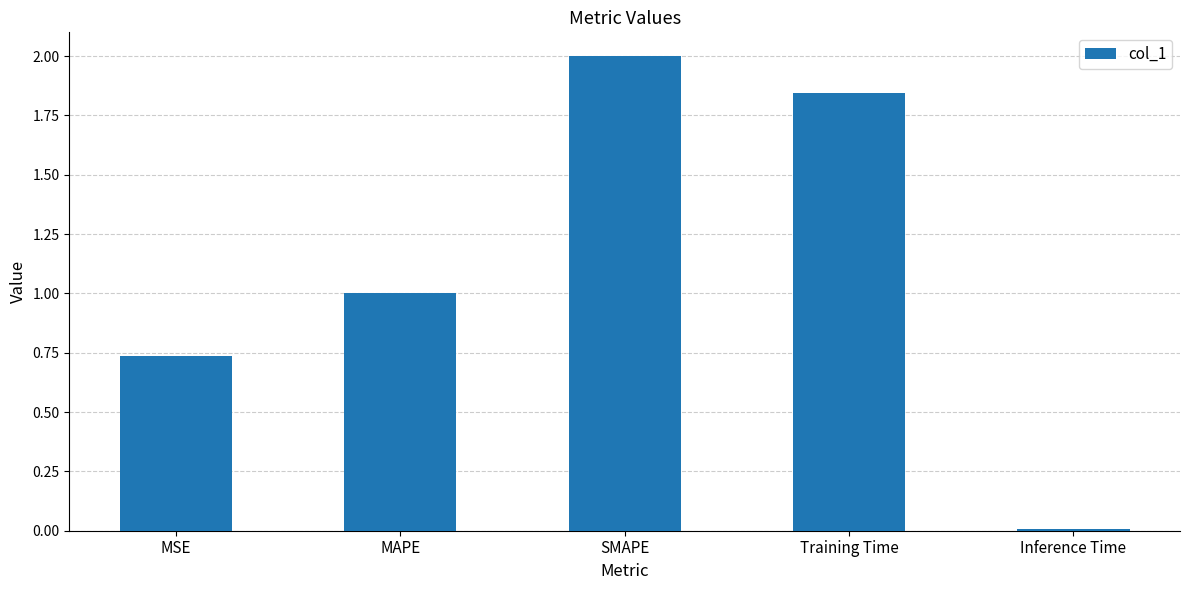

The value at MAPE is 1.5. True or false?

False